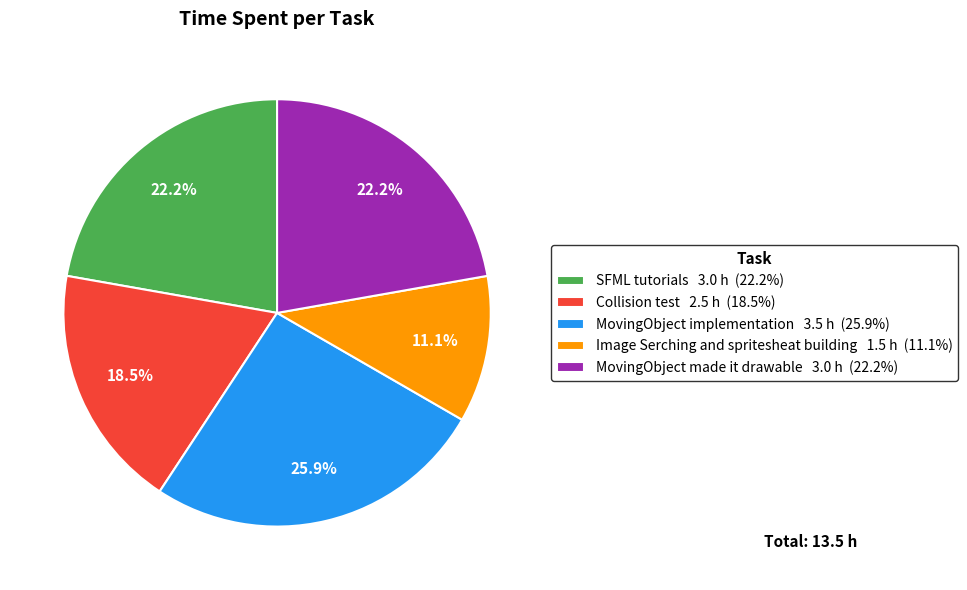

To the nearest percent, what is the average slice percentage?

20%